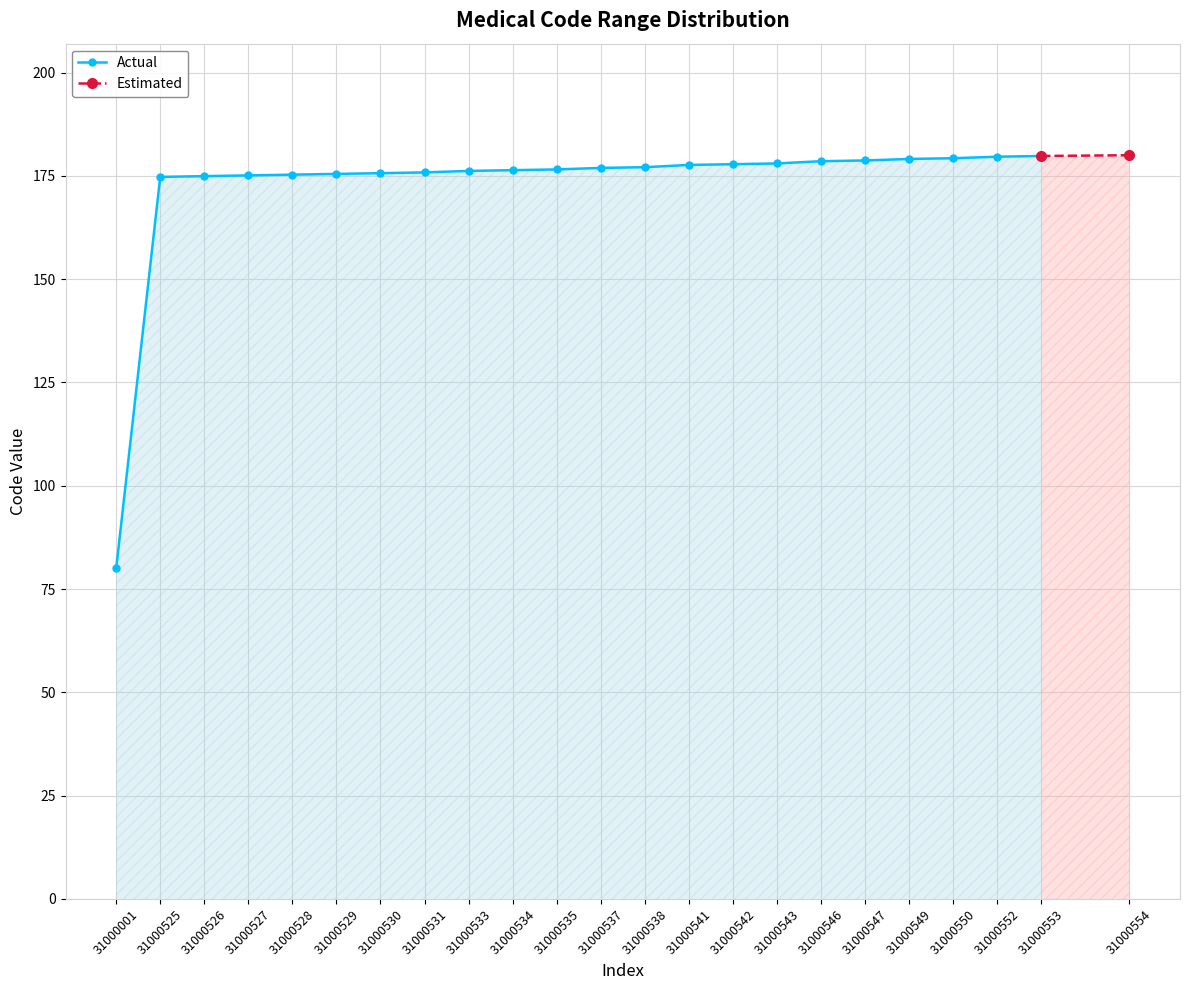

What is the difference between the values at 31000550 and 31000531?

3.4